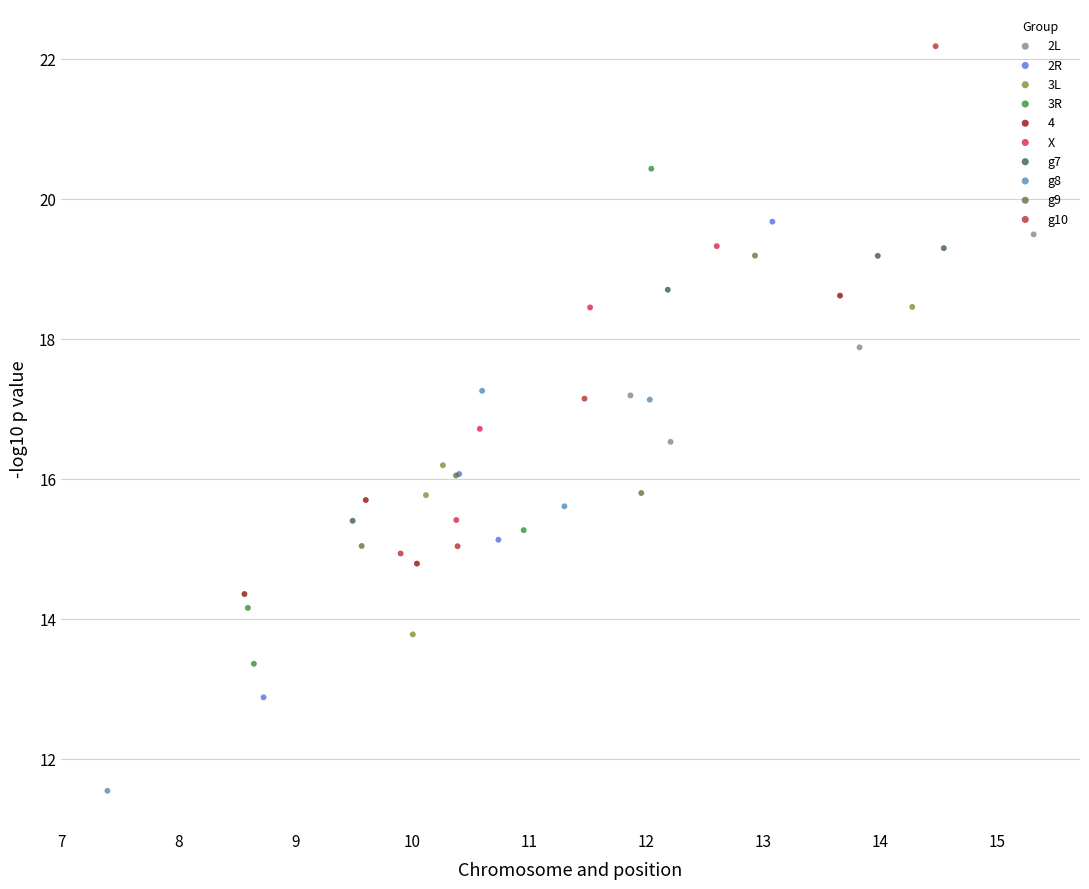

Which series contains the lowest Y value?

g8